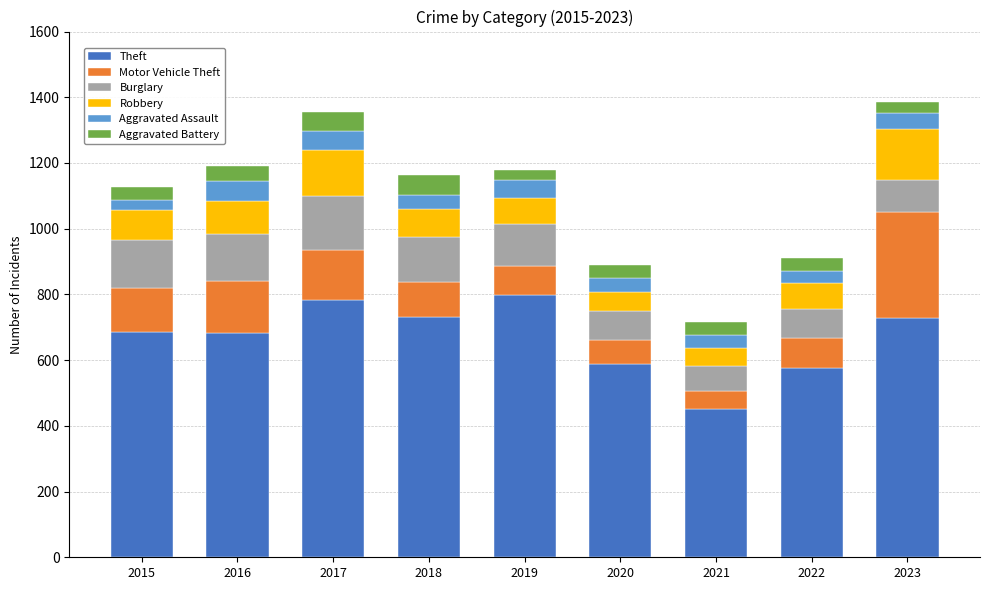

What is the highest value of the Theft series?

798